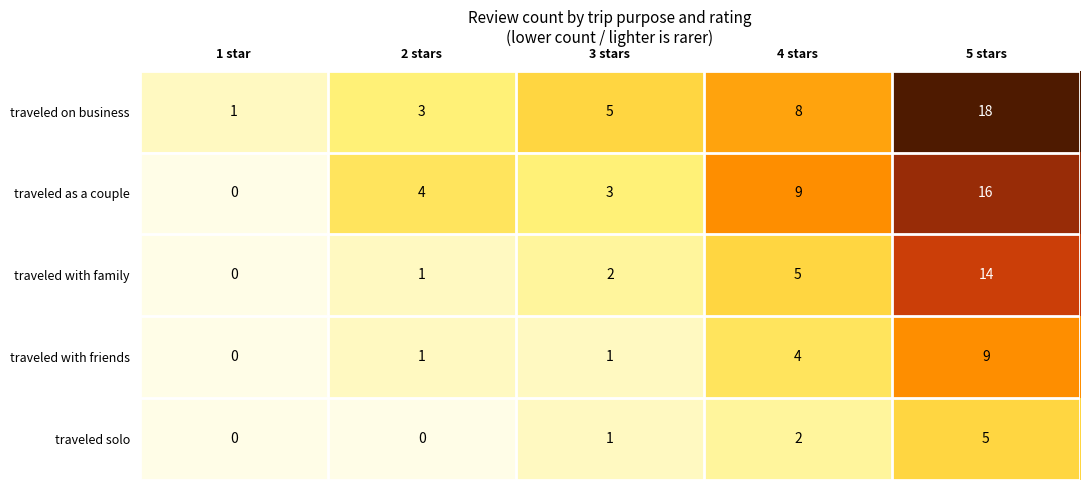

The traveled as a couple series shows 10 at 1 star. True or false?

False